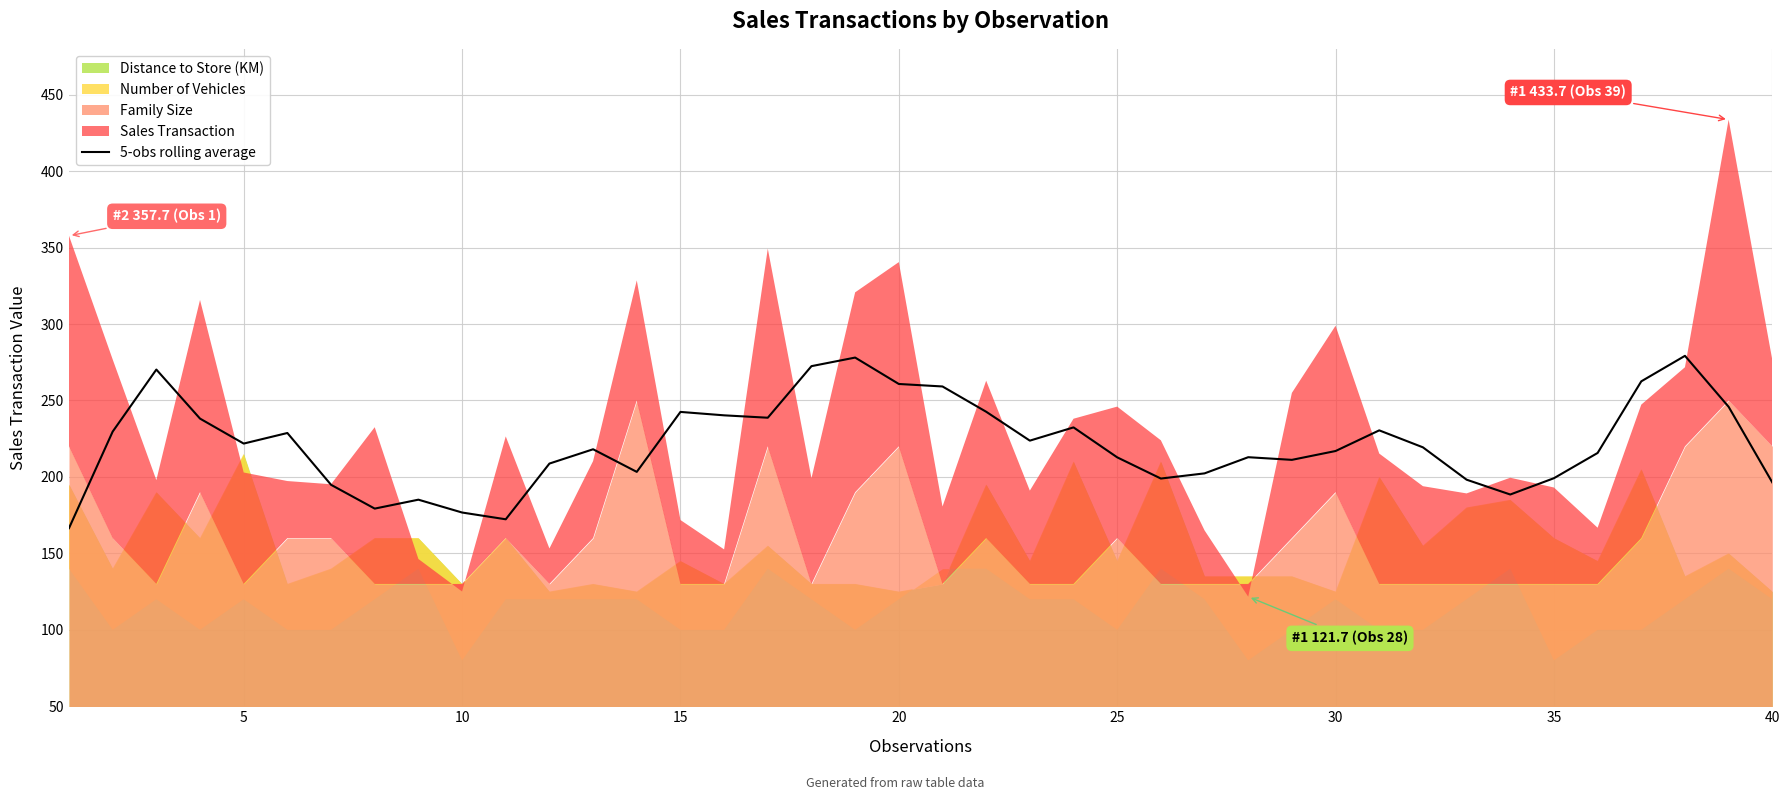

What is the highest value of the 5-obs rolling average series?

279.2